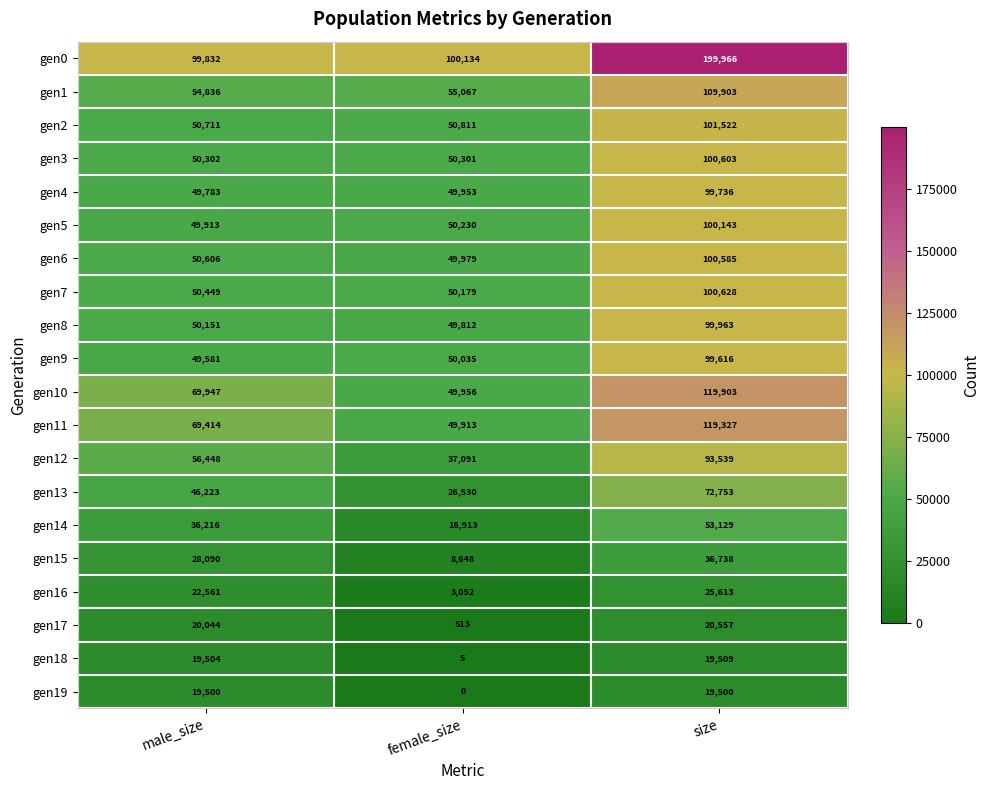

What is the approximate value of gen8 at size, to the nearest 50?

99950